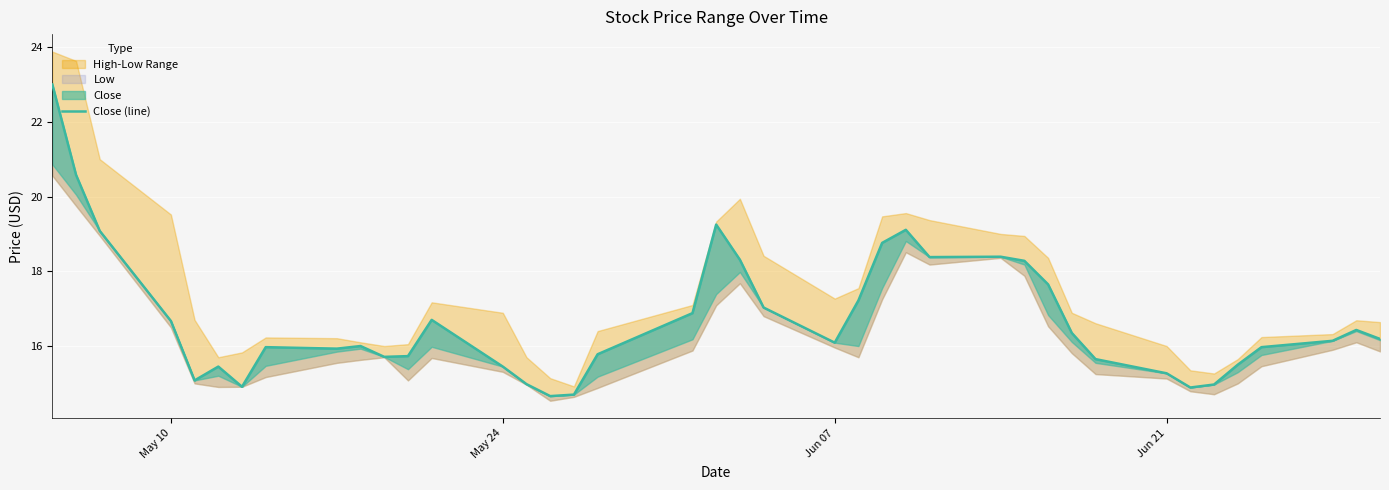

Does the chart display data point markers on the line(s)?

No